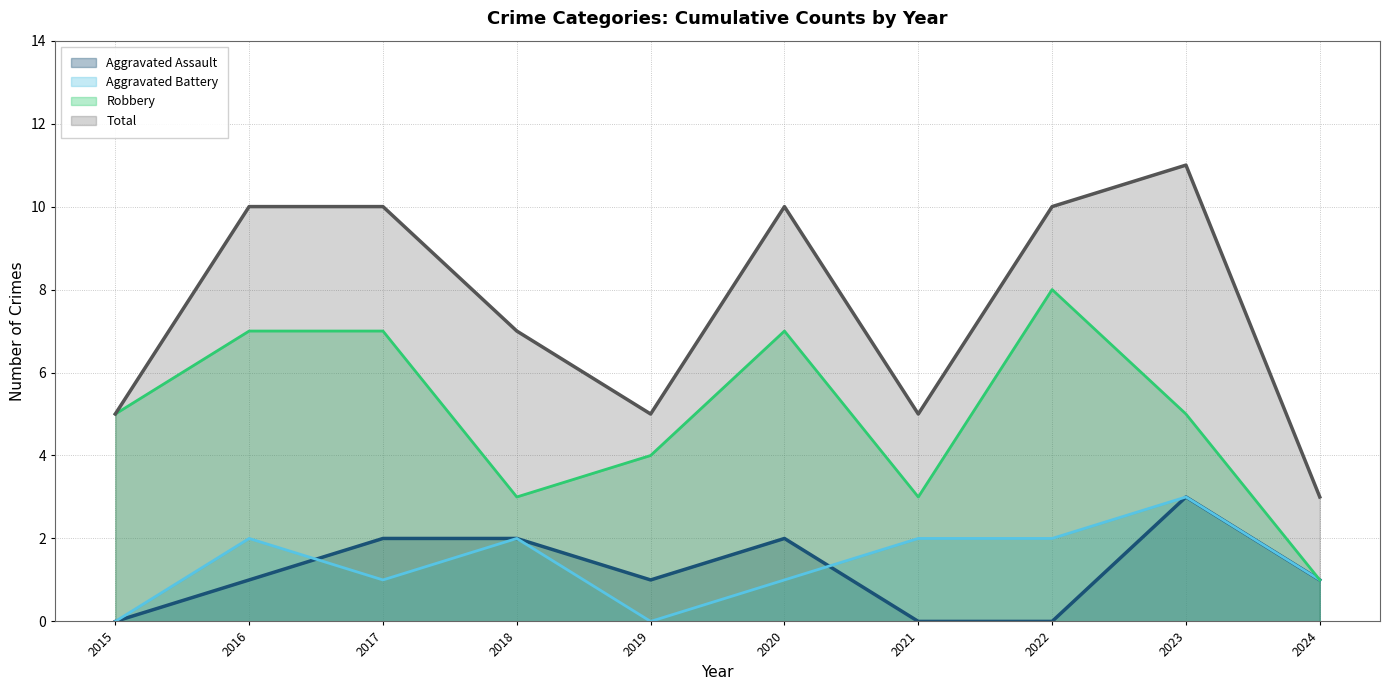

What is the sum of the Aggravated Battery values at 2020 and 2022?

3